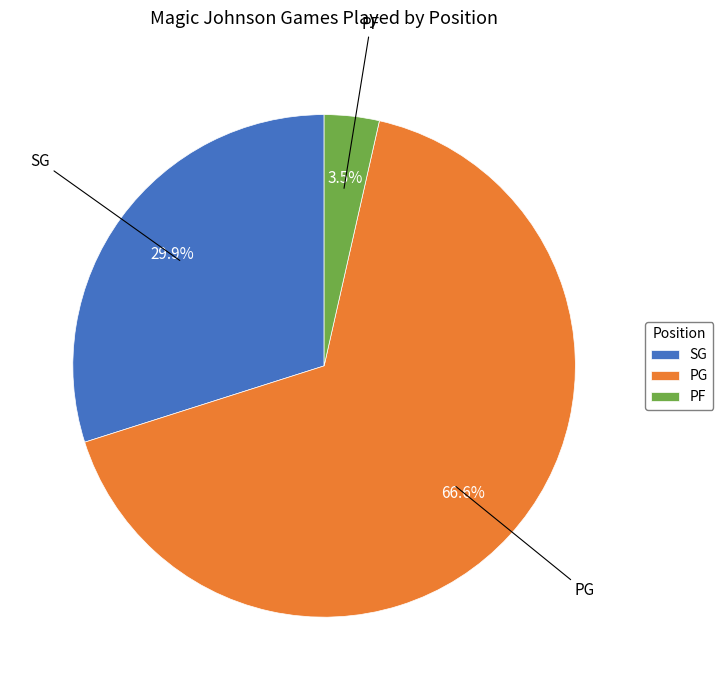

Rank the categories by value from highest to lowest.

PG, SG, PF